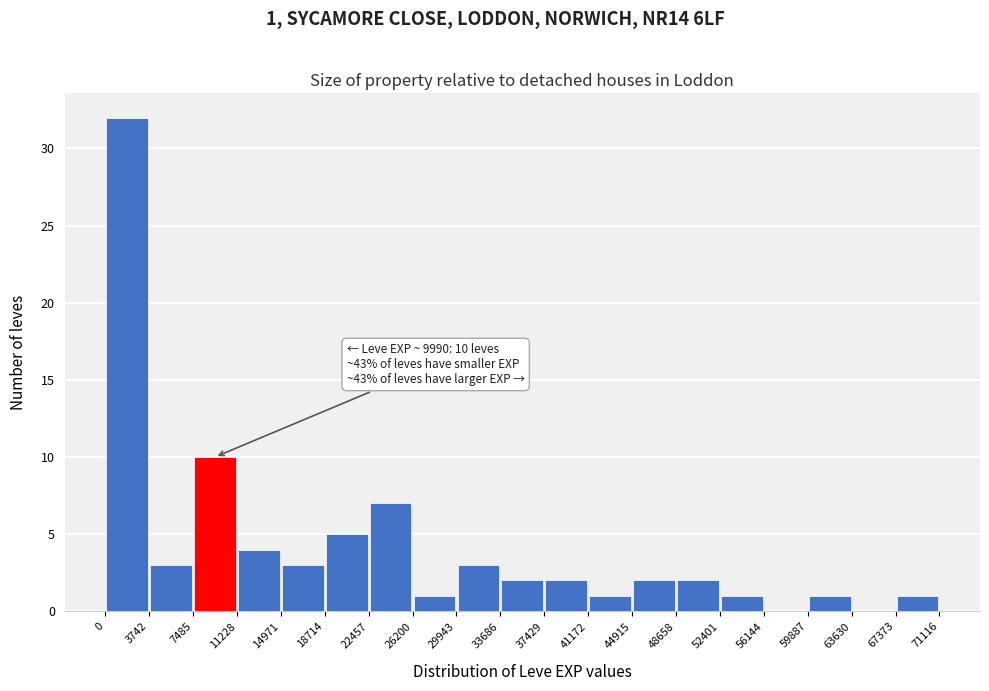

Which range on the x-axis has the tallest bar?

0 to 3742